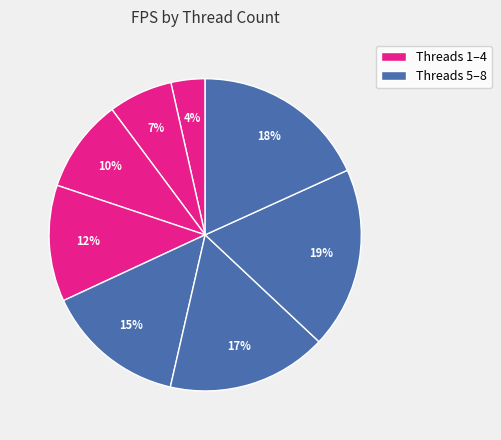

To the nearest percent, what is the difference between the largest and smallest slice percentages?

15%